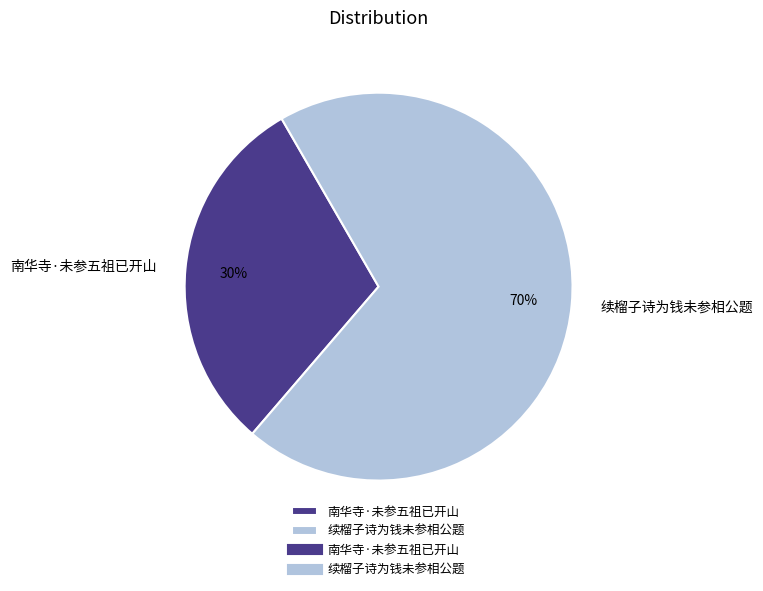

Approximately how many times larger is the value at 续榴子诗为钱未参相公题 compared to 南华寺·未参五祖已开山?

2.3